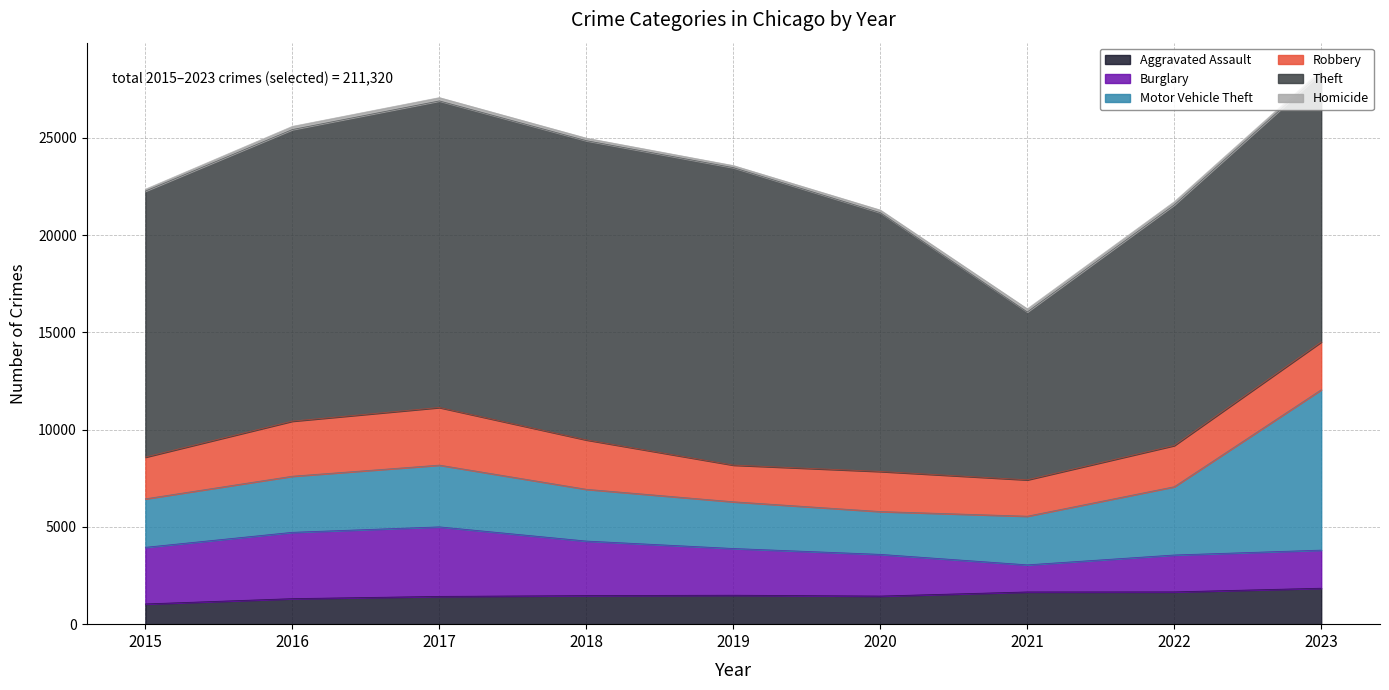

Reading left to right, extract all data points from this chart.

Aggravated Assault: 2015=1040	2016=1312	2017=1428	2018=1469	2019=1488	2020=1445	2021=1657	2022=1660	2023=1848
Burglary: 2015=2912	2016=3411	2017=3575	2018=2805	2019=2403	2020=2144	2021=1393	2022=1897	2023=1960
Motor Vehicle Theft: 2015=2494	2016=2886	2017=3176	2018=2662	2019=2403	2020=2203	2021=2502	2022=3511	2023=8247
Robbery: 2015=2144	2016=2831	2017=2963	2018=2540	2019=1886	2020=2061	2021=1870	2022=2119	2023=2455
Theft: 2015=13678	2016=14994	2017=15764	2018=15386	2019=15296	2020=13306	2021=8631	2022=12373	2023=13835
Homicide: 2015=99	2016=164	2017=170	2018=129	2019=106	2020=134	2021=160	2022=162	2023=133